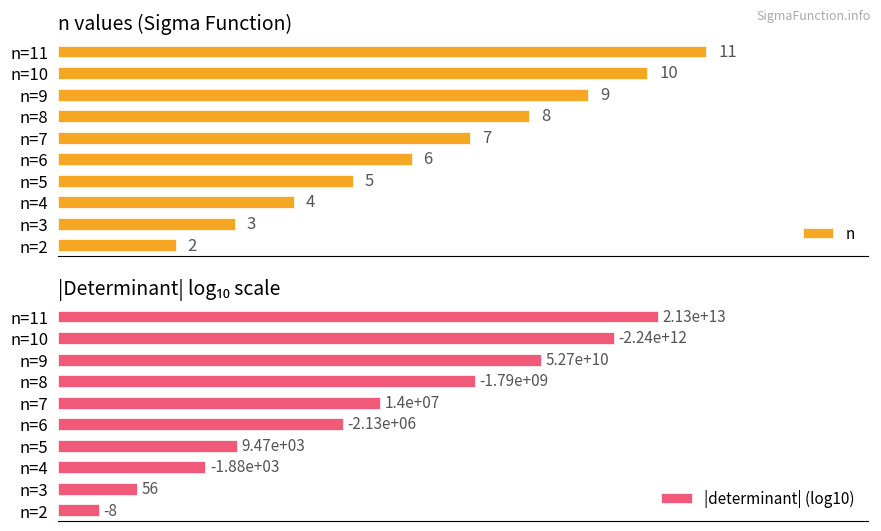

What is the difference between the second highest and minimum values in the |determinant| (log10) series?

11.4